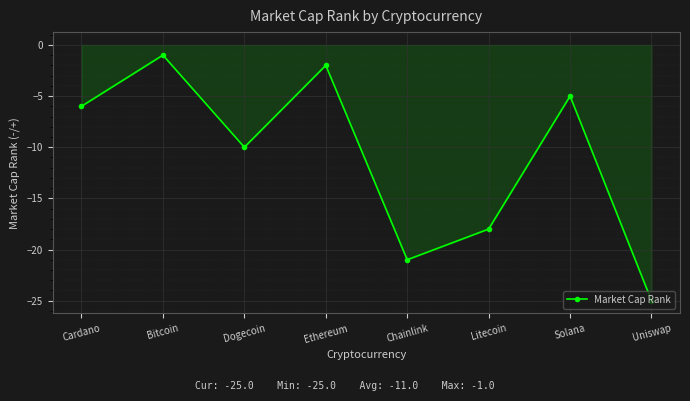

How many interior local peaks (higher than both neighbors) does the data have?

3